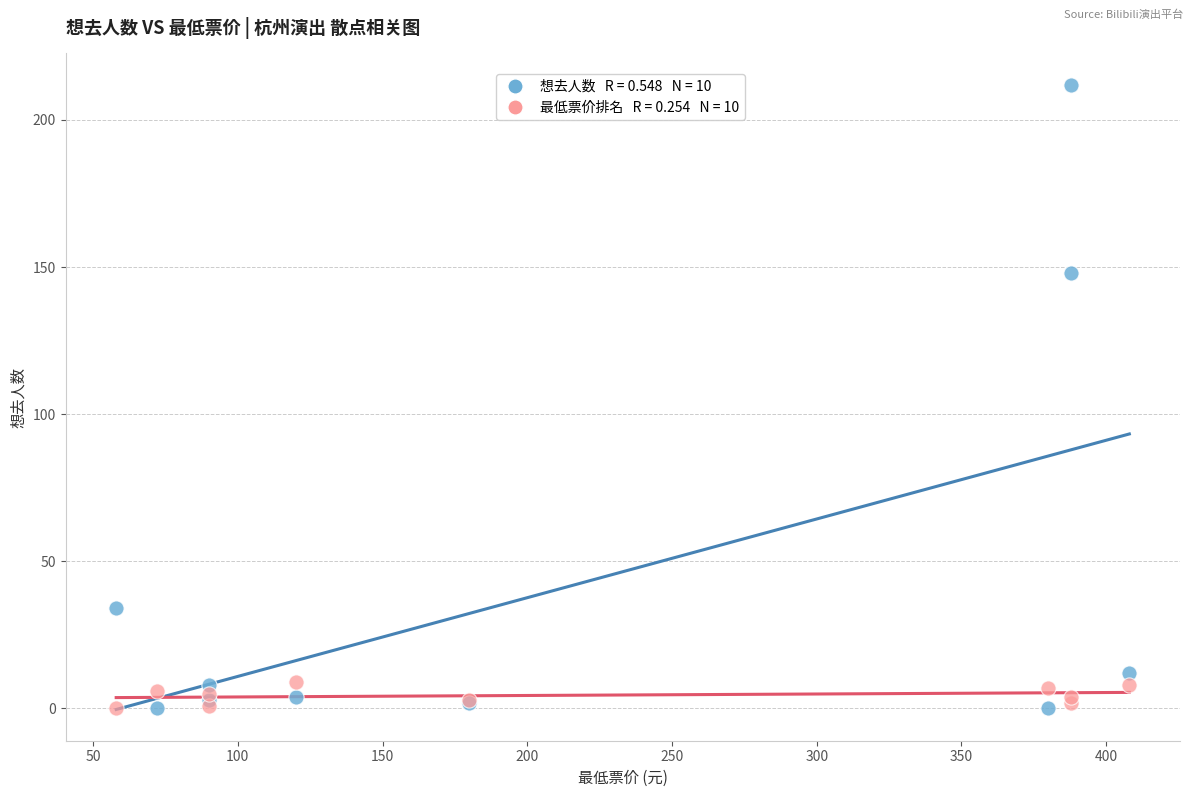

Across all series, what Y value is closest to 106?

148